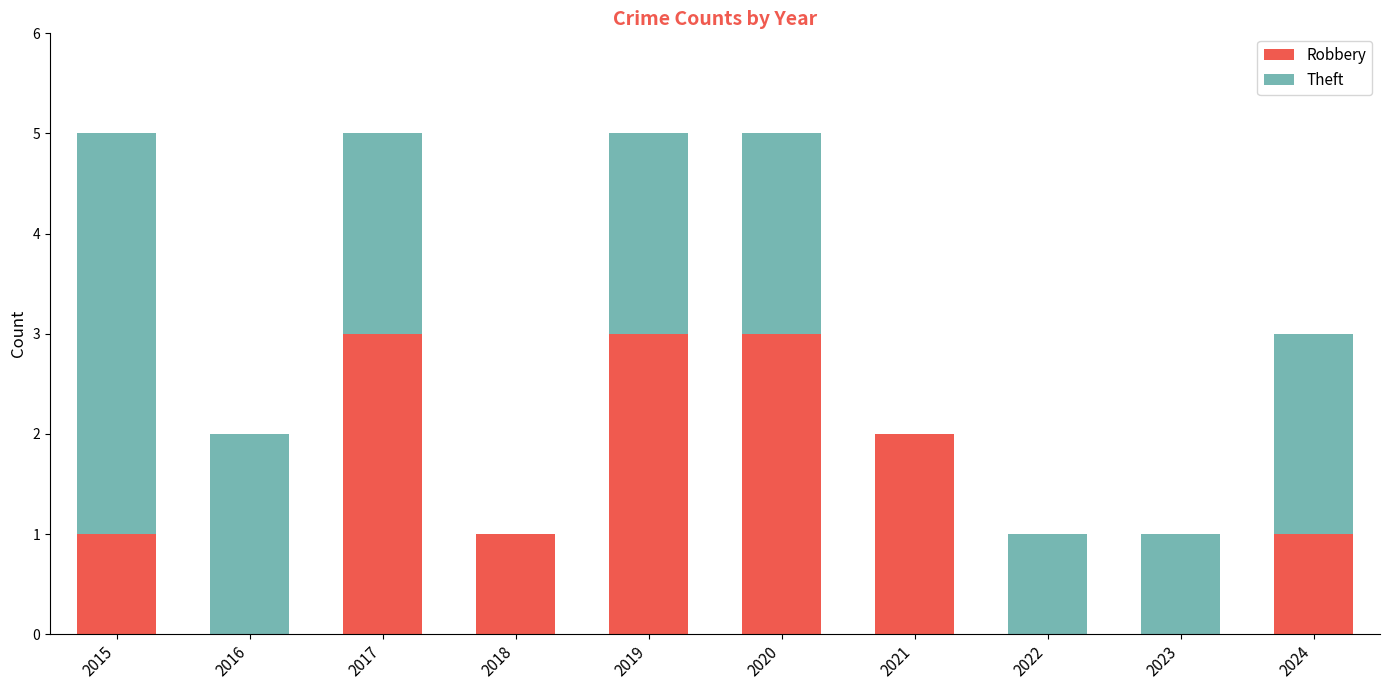

How many data points does each series have?

10